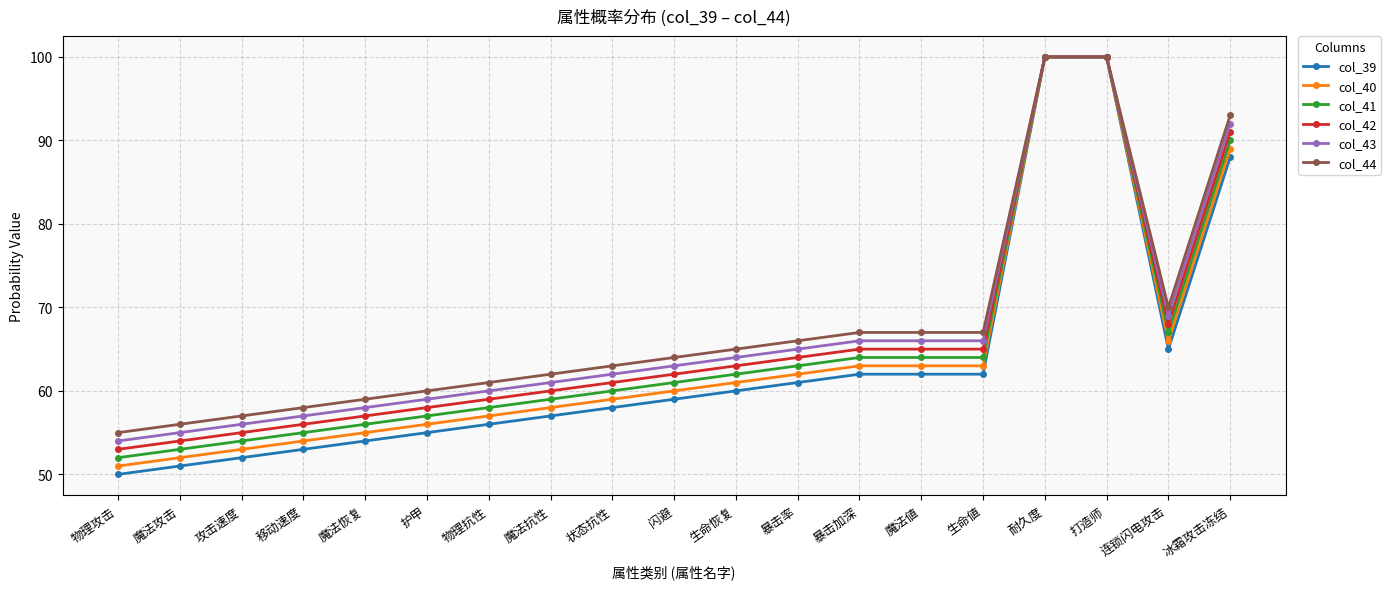

Rank the series at 魔法恢复 from highest to lowest value.

col_44, col_43, col_42, col_41, col_40, col_39